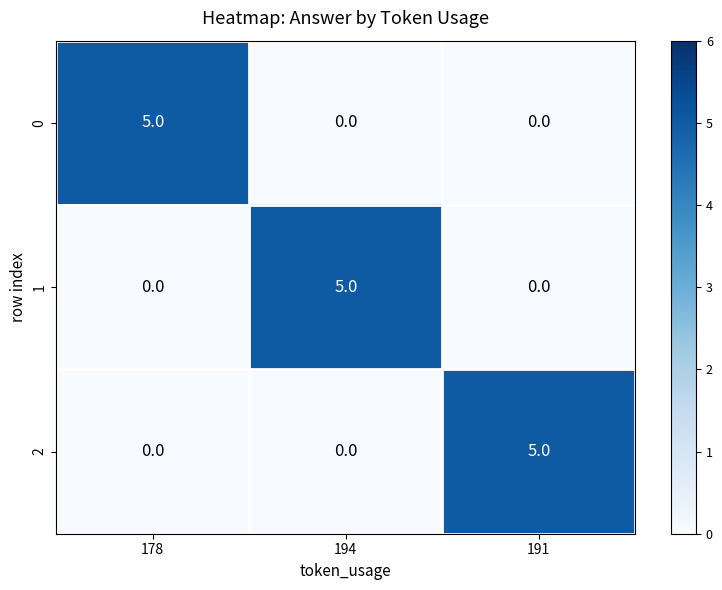

What is the highest value of the 2 series?

5